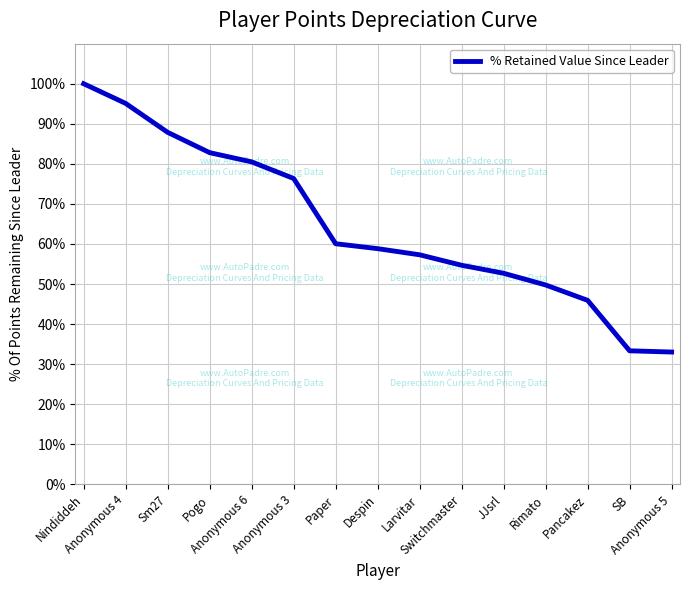

Which has a higher value, Sm27 or Anonymous 3?

Sm27